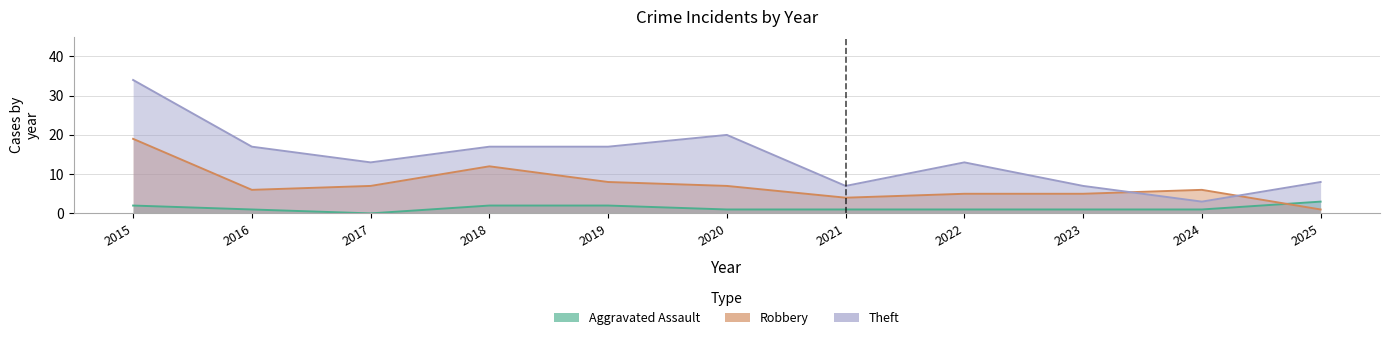

At which label does Aggravated Assault first exceed 1?

2015